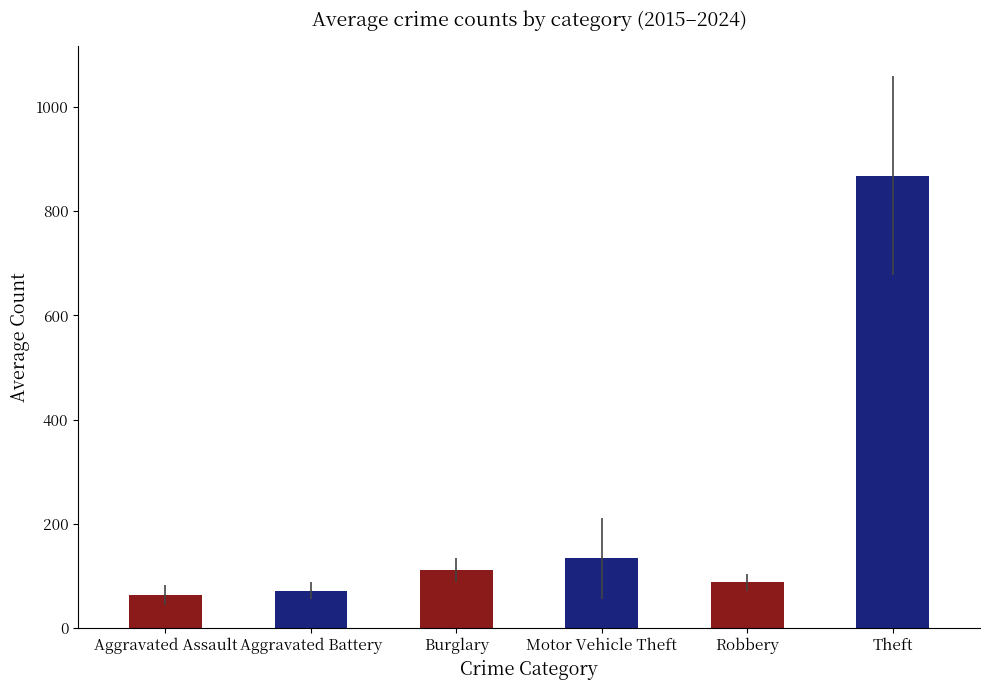

What is the sum of all Motor Vehicle Theft values?

1339